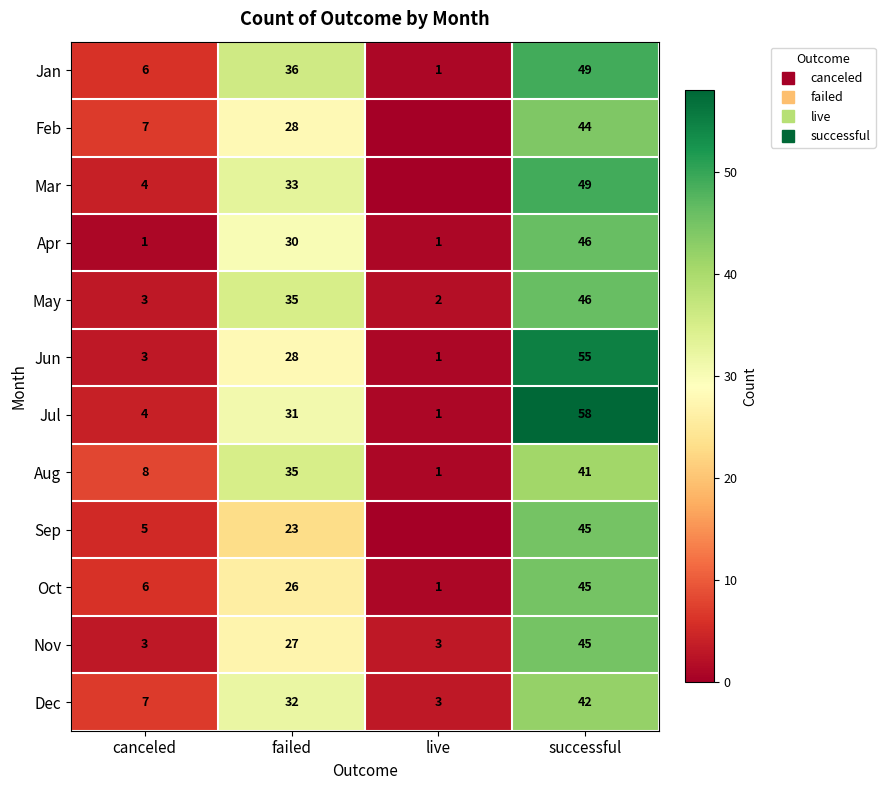

At how many categories does at least one series exceed 43?

1